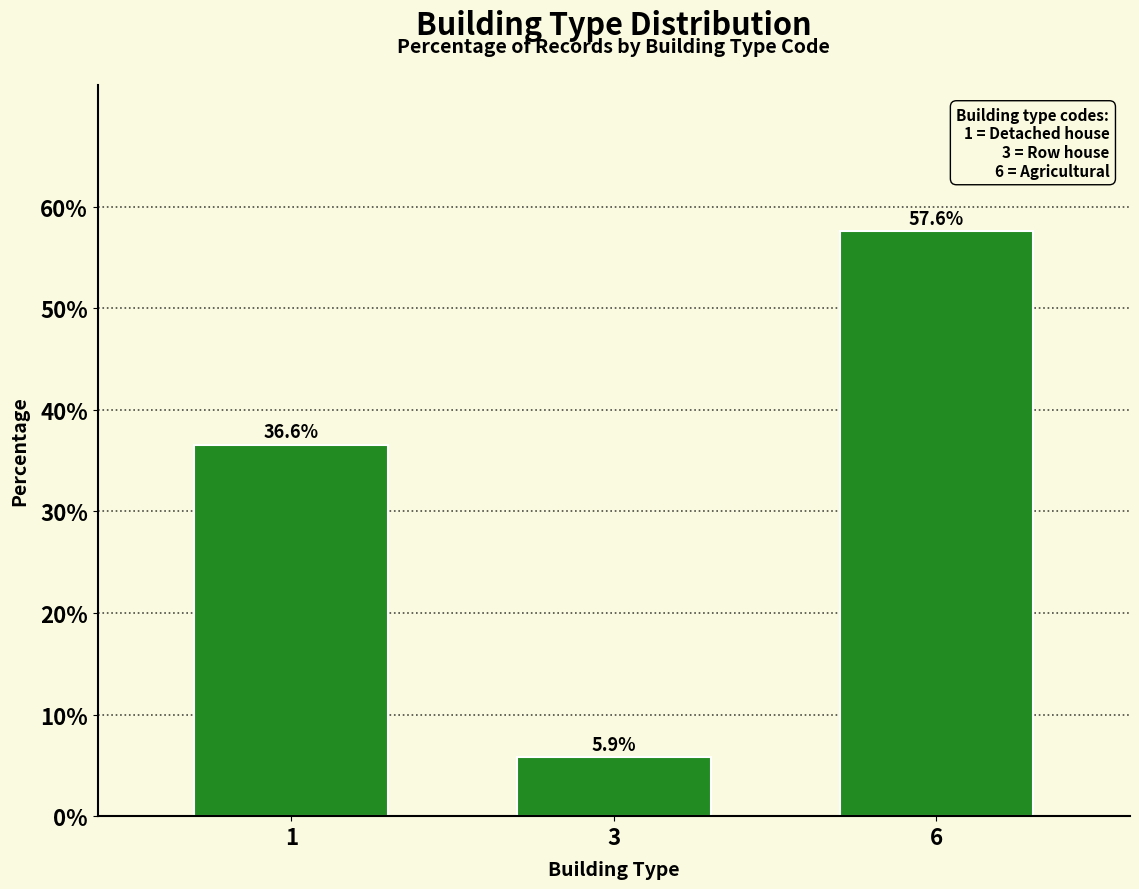

The chart shows a value of 57.6 at 6. True or false?

True